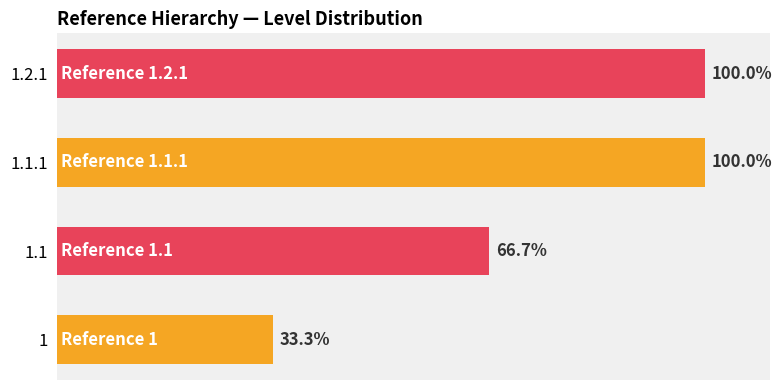

Between 1.1 and 1.1.1, which is larger?

1.1.1